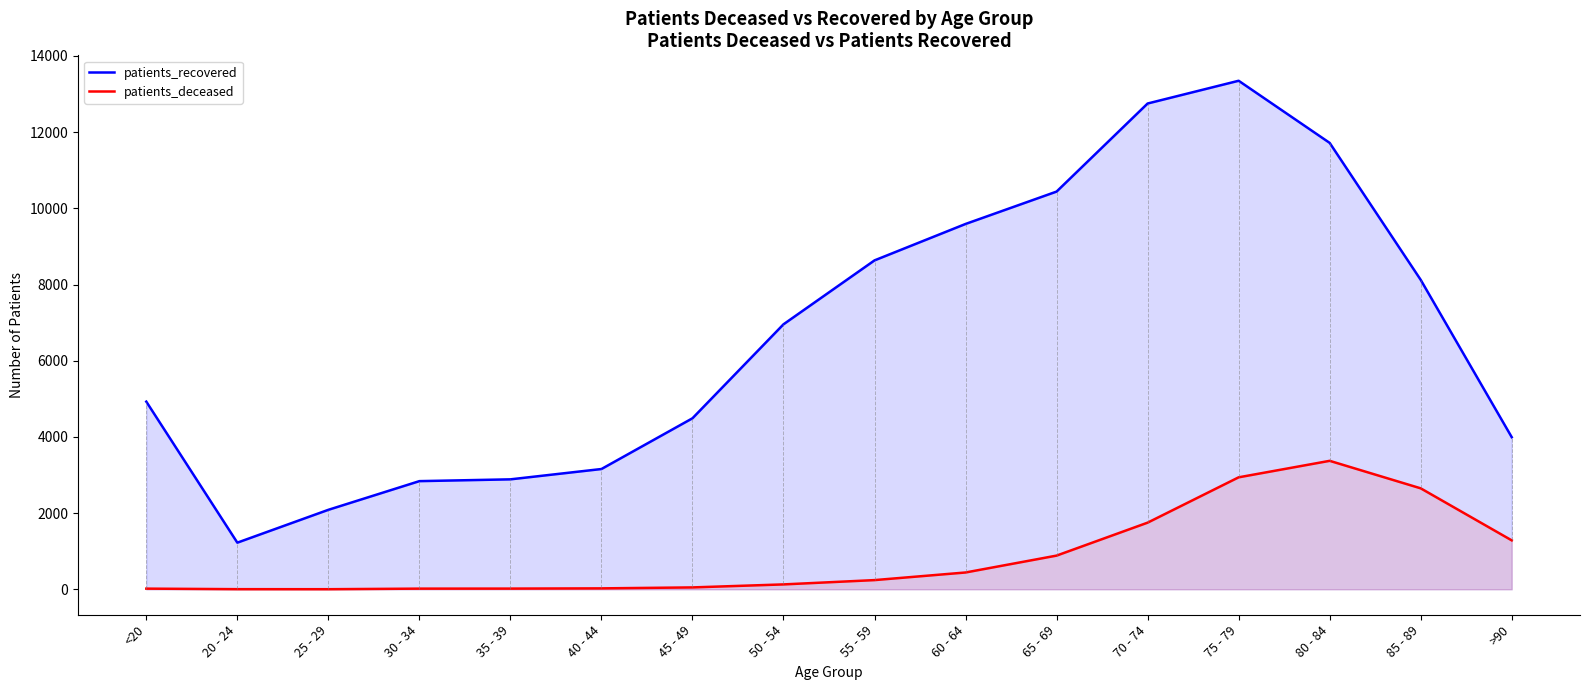

Rank the categories by patients_recovered value from highest to lowest.

75 - 79, 70 - 74, 80 - 84, 65 - 69, 60 - 64, 55 - 59, 85 - 89, 50 - 54, <20, 45 - 49, >90, 40 - 44, 35 - 39, 30 - 34, 25 - 29, 20 - 24